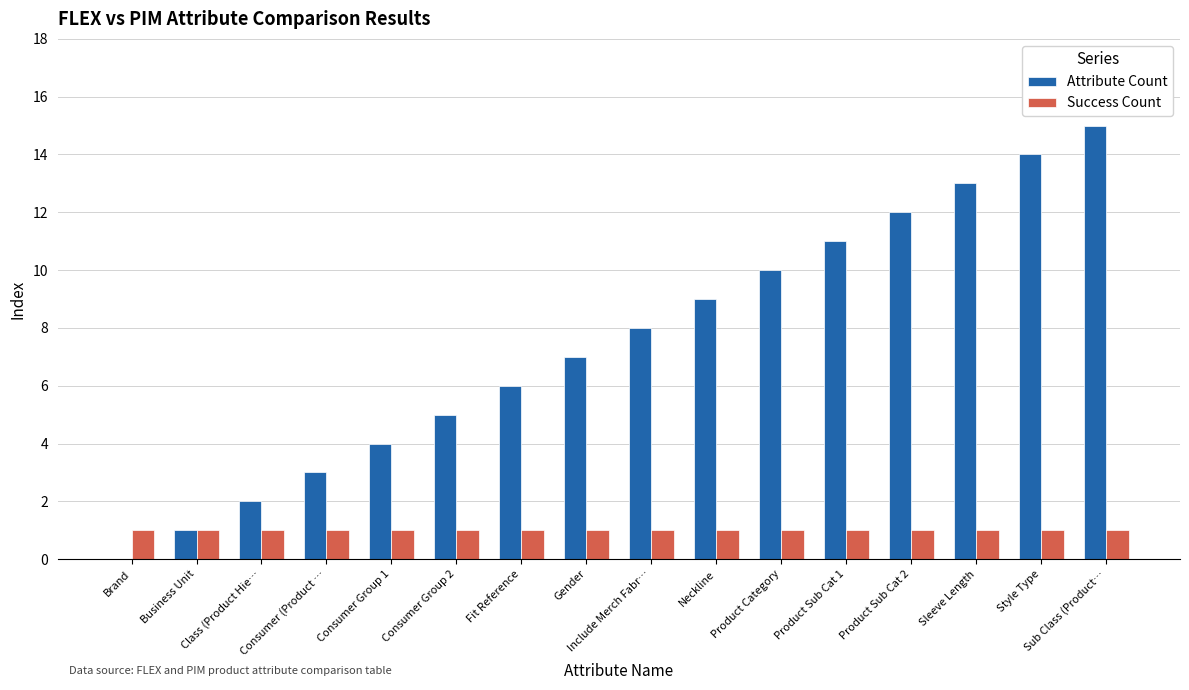

Which series has the largest total across all categories?

Attribute Count